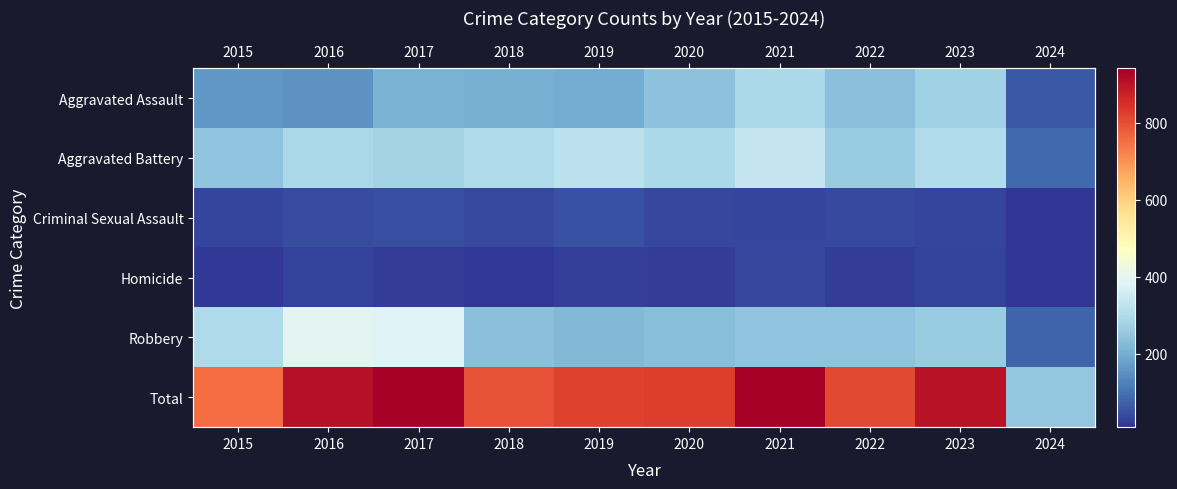

How many data points in Robbery are less than 244?

5